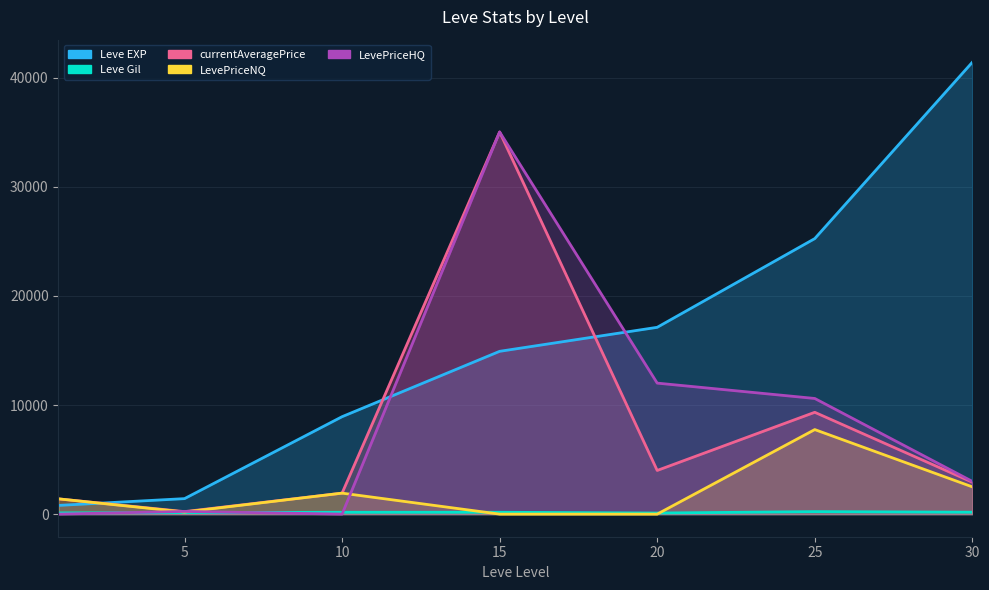

How many times do Leve EXP and LevePriceHQ cross each other?

2